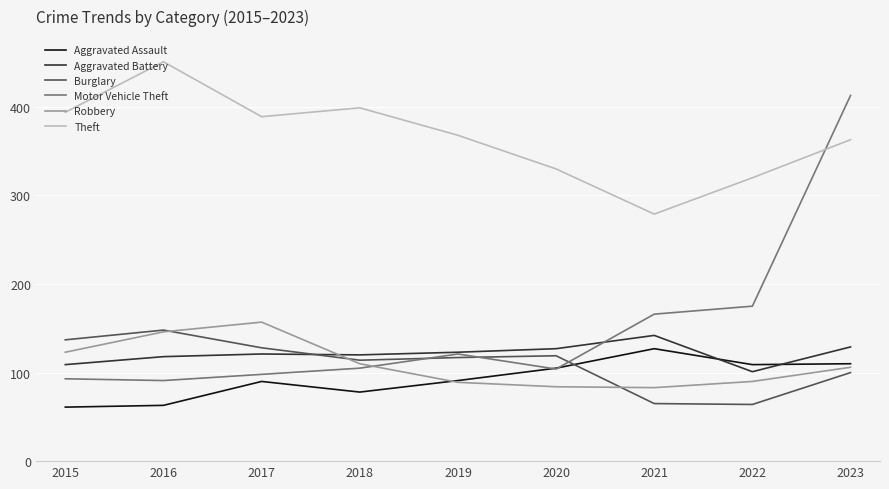

How many intersections are there between Theft and Motor Vehicle Theft?

1